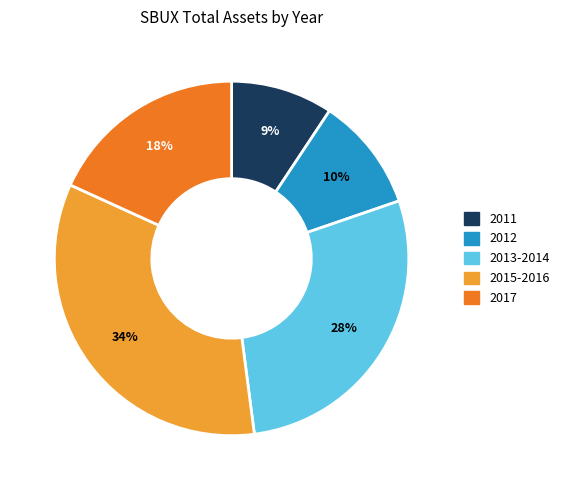

Between 2011 and 2017, which is larger?

2017